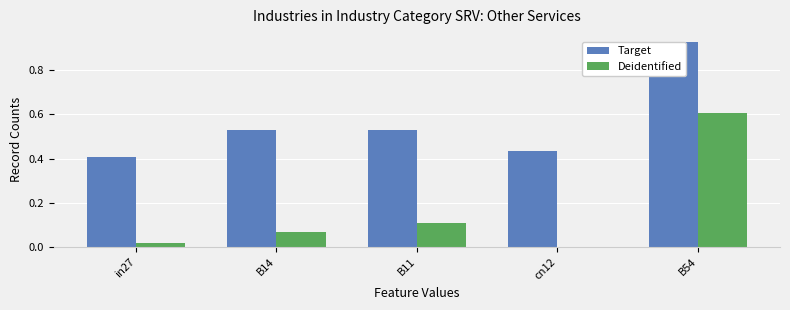

The value of Target at B11 is 0.5. True or false?

True